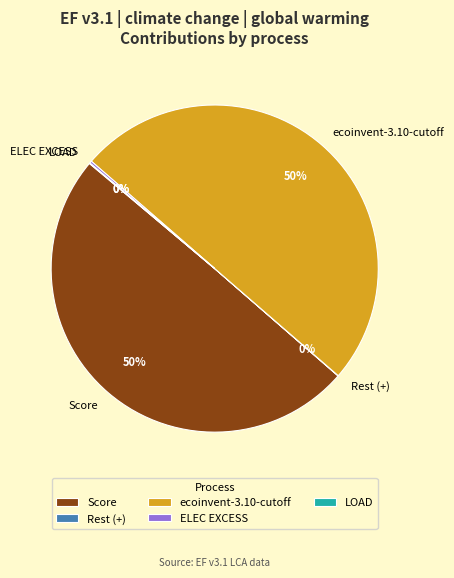

What percentage is the ecoinvent-3.10-cutoff slice, to the nearest percent?

50%